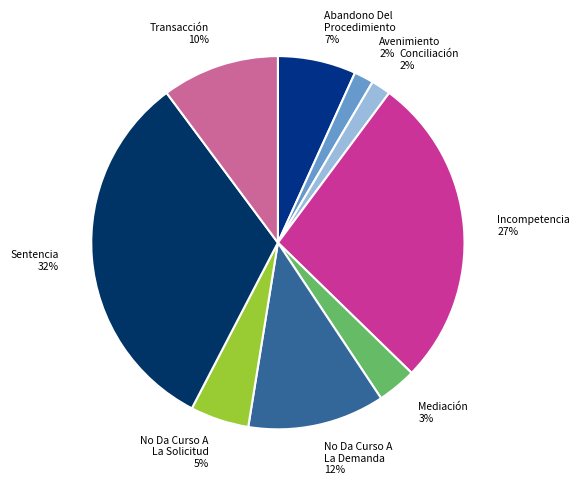

Is Transacción the majority of the pie?

No